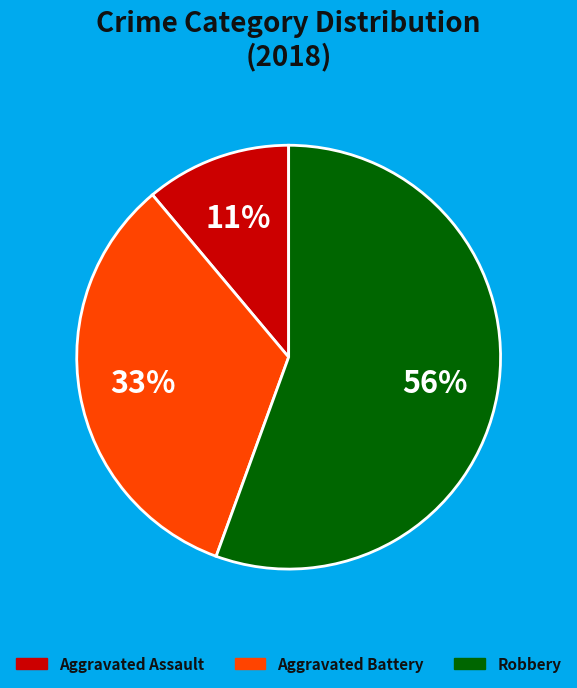

Count the number of slices in the pie.

3